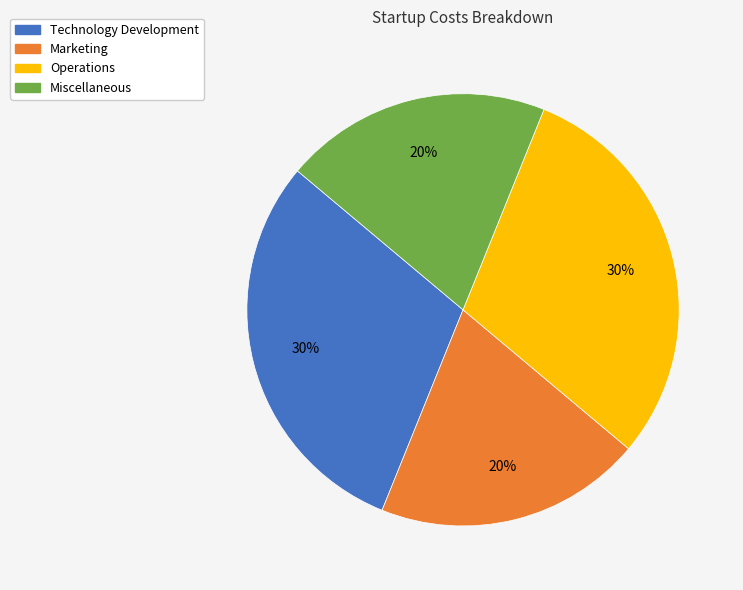

Is it true that Technology Development is 18% of the pie?

False